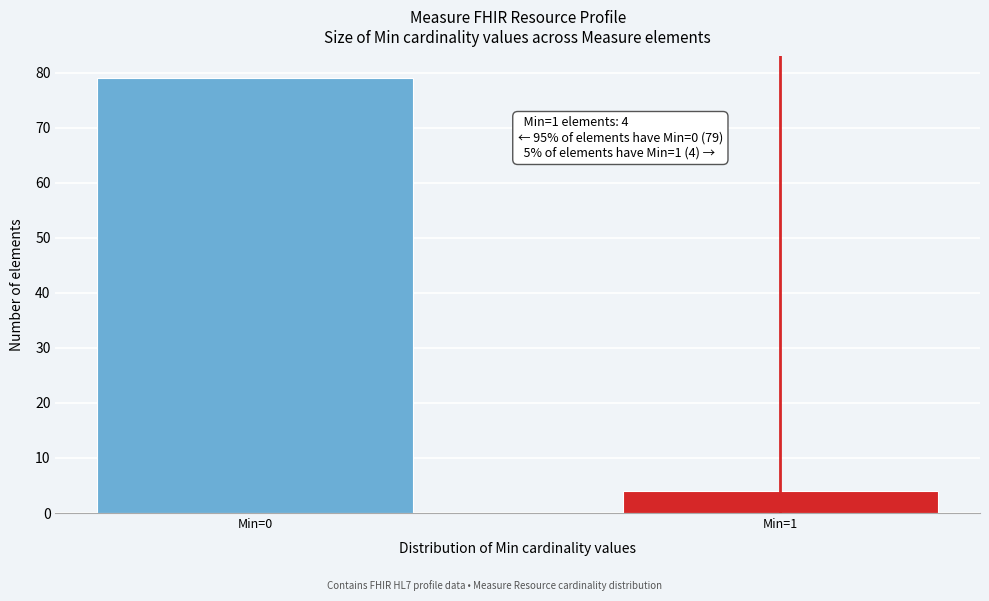

Reading left to right, list all the values displayed in this chart.

Min=0=79	Min=1=4